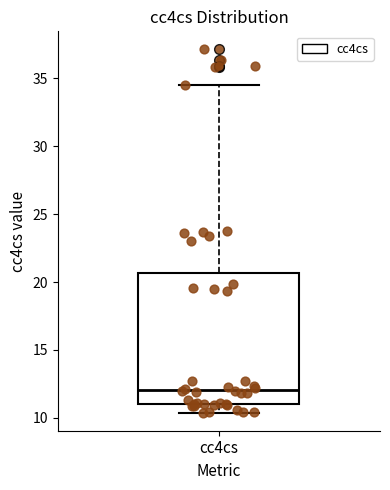

Where does the upper whisker of the box for cc4cs end on the y-axis? The values are not printed on the chart, so give them approximately, as read against the axis.

34.5